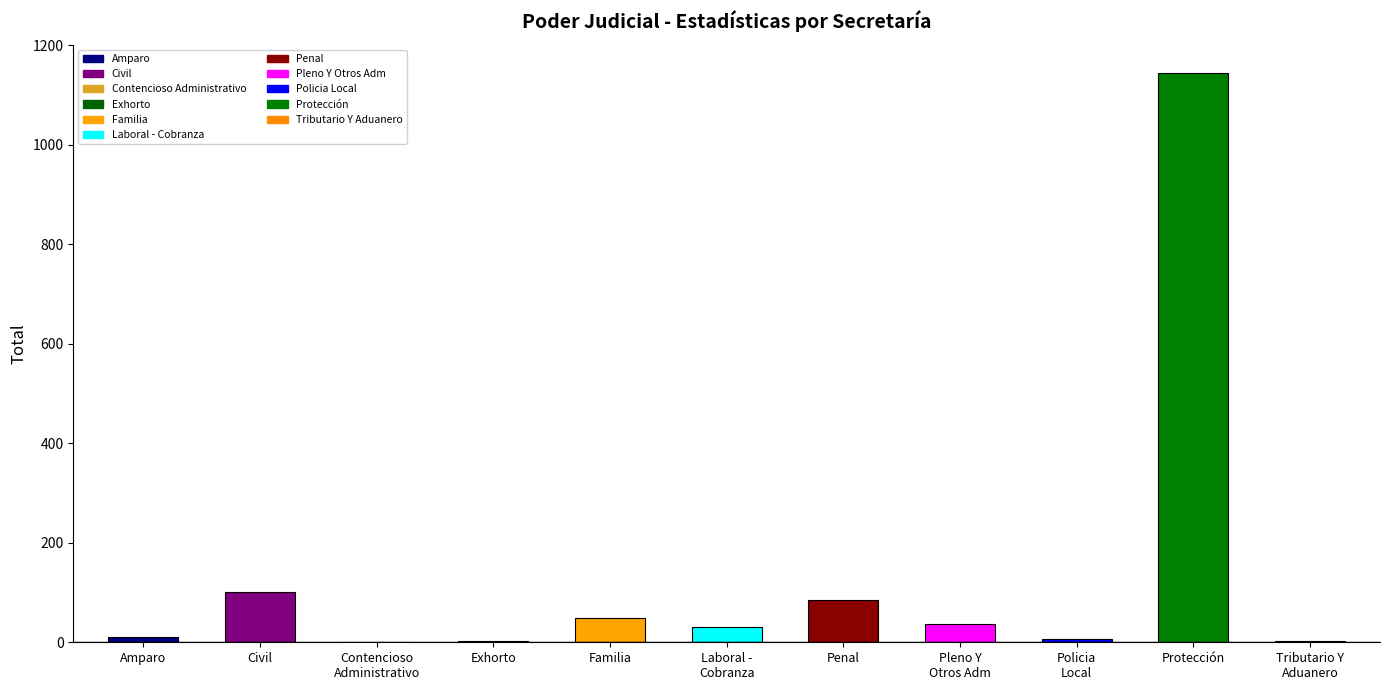

What is the sum of all values?

1467